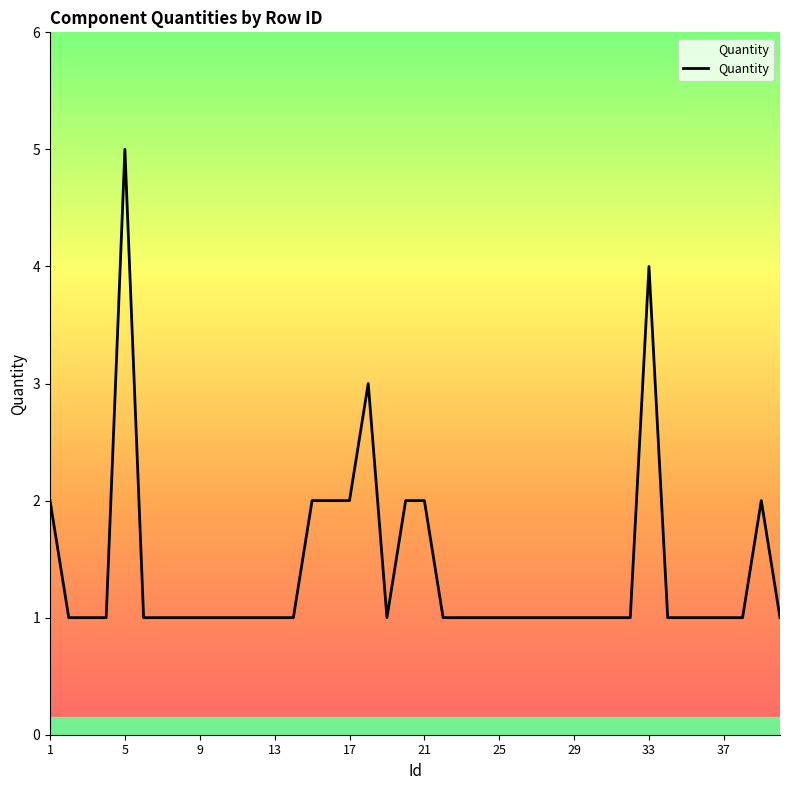

What is the greatest value displayed?

5